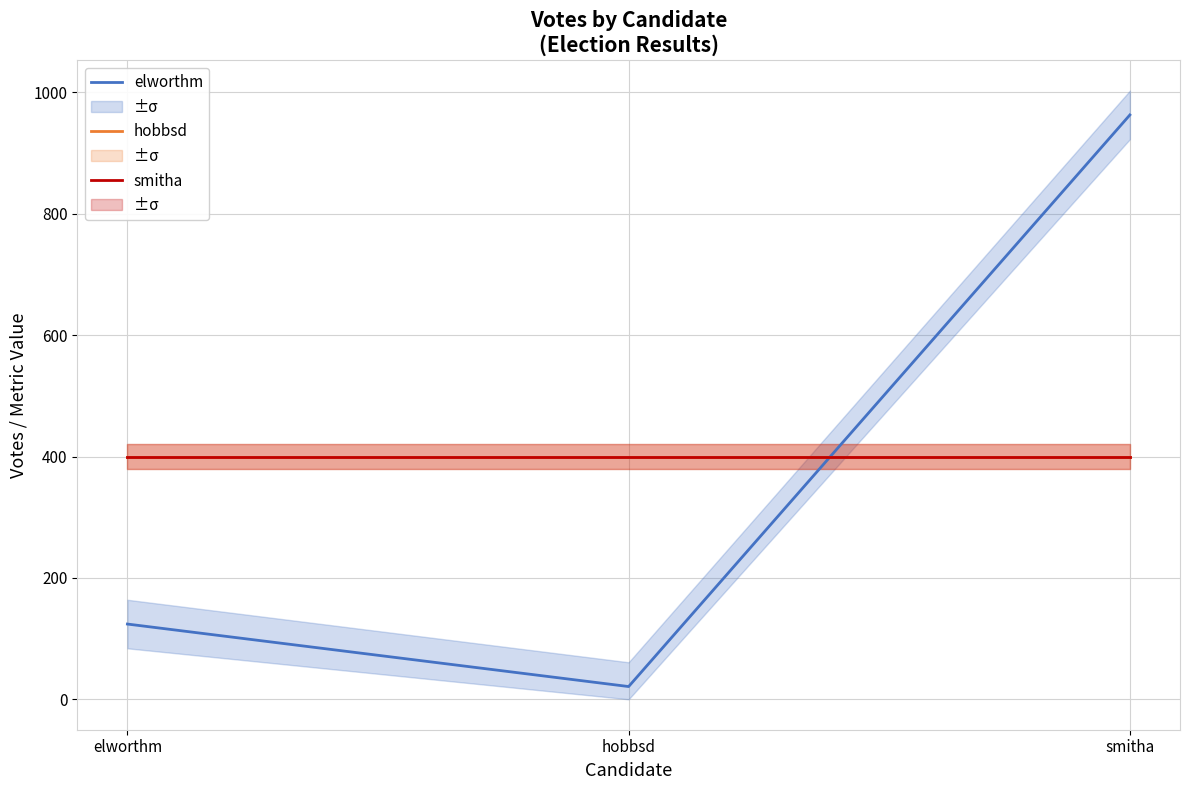

Which series has the largest range (max minus min)?

elworthm